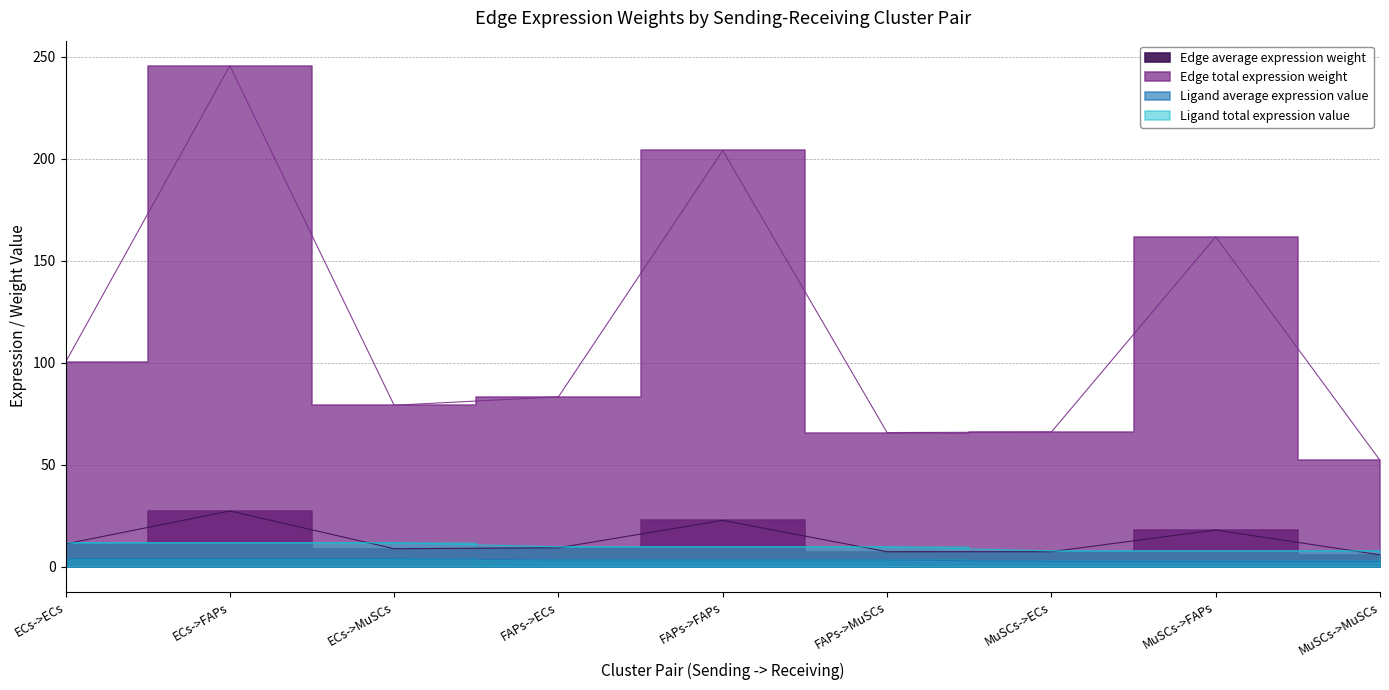

Does the chart have visible grid lines?

Yes